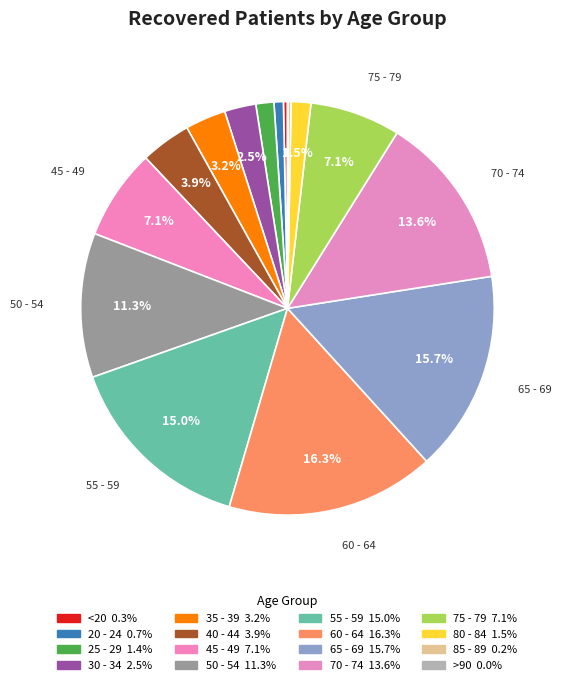

To the nearest percent, what is the difference between the 25 - 29 and 60 - 64 slice percentages?

15%